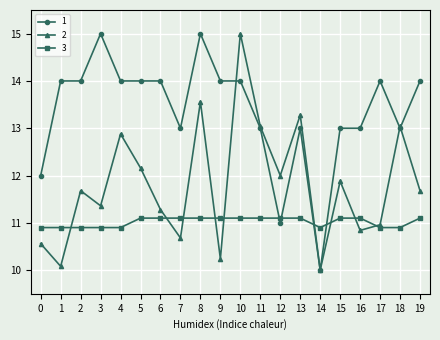

What is the difference between the highest and lowest values at 18?

2.1